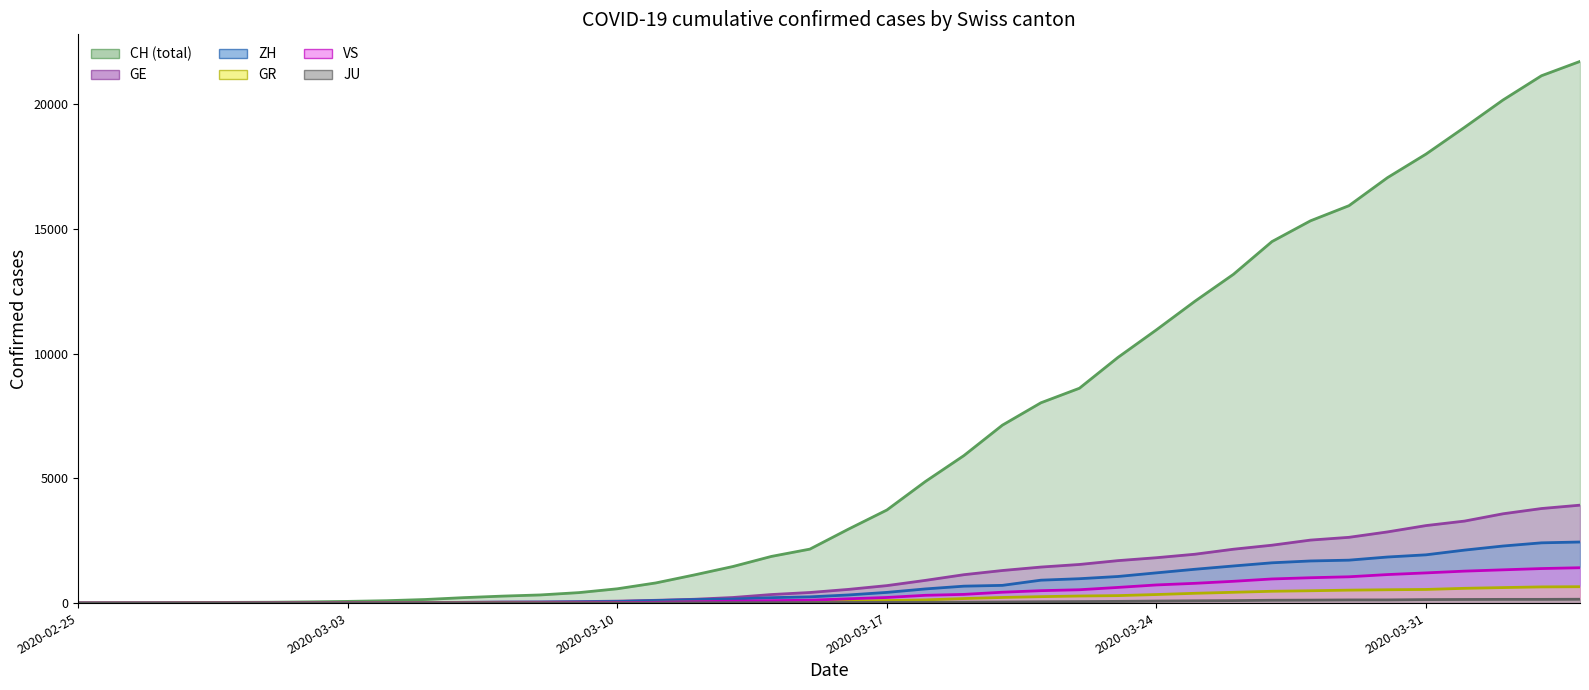

How many intersections are there between GR and VS?

1